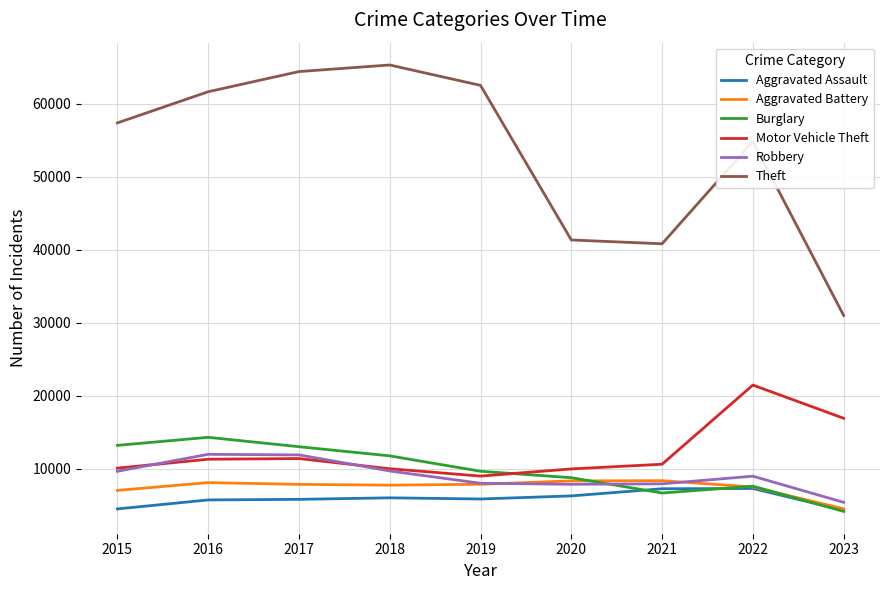

What is the minimum value for Aggravated Assault?

4289